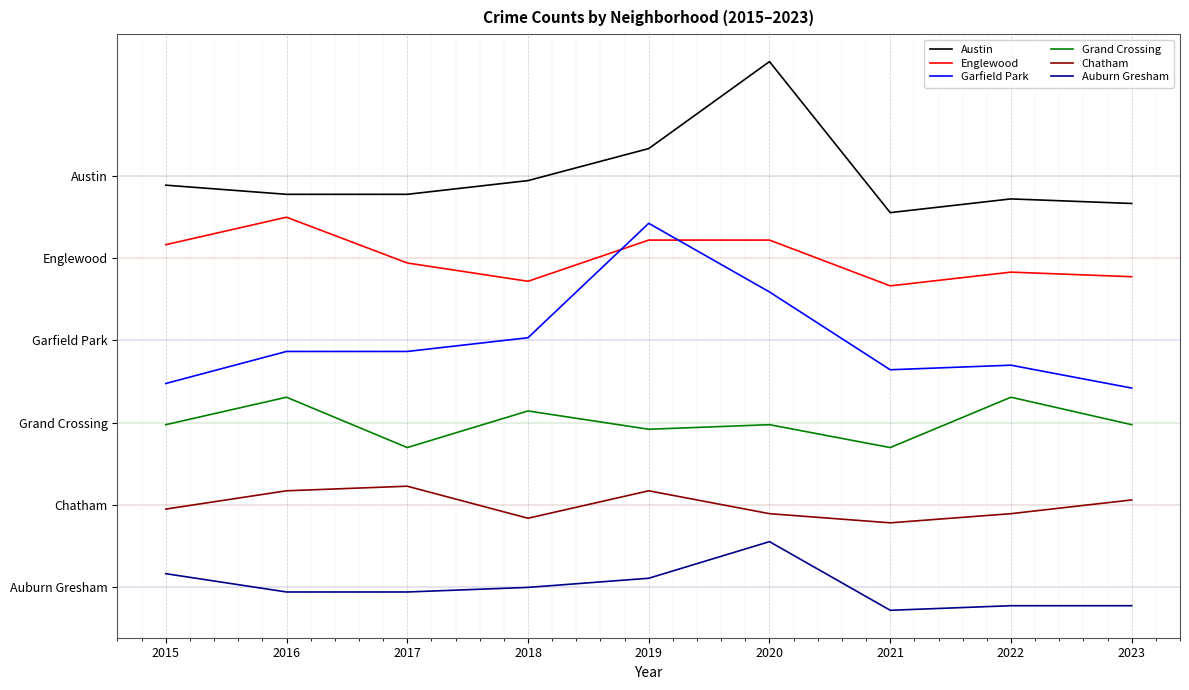

Which category has the highest value in the Garfield Park series?

2019